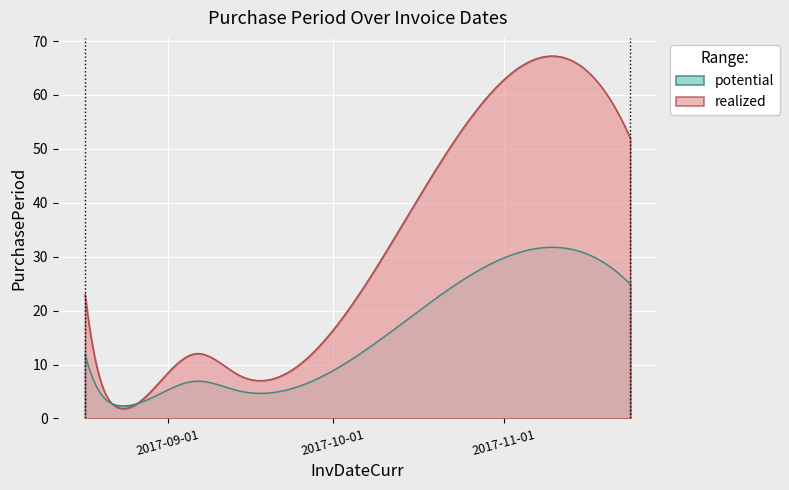

What position from the left is 2017-08-23?

3